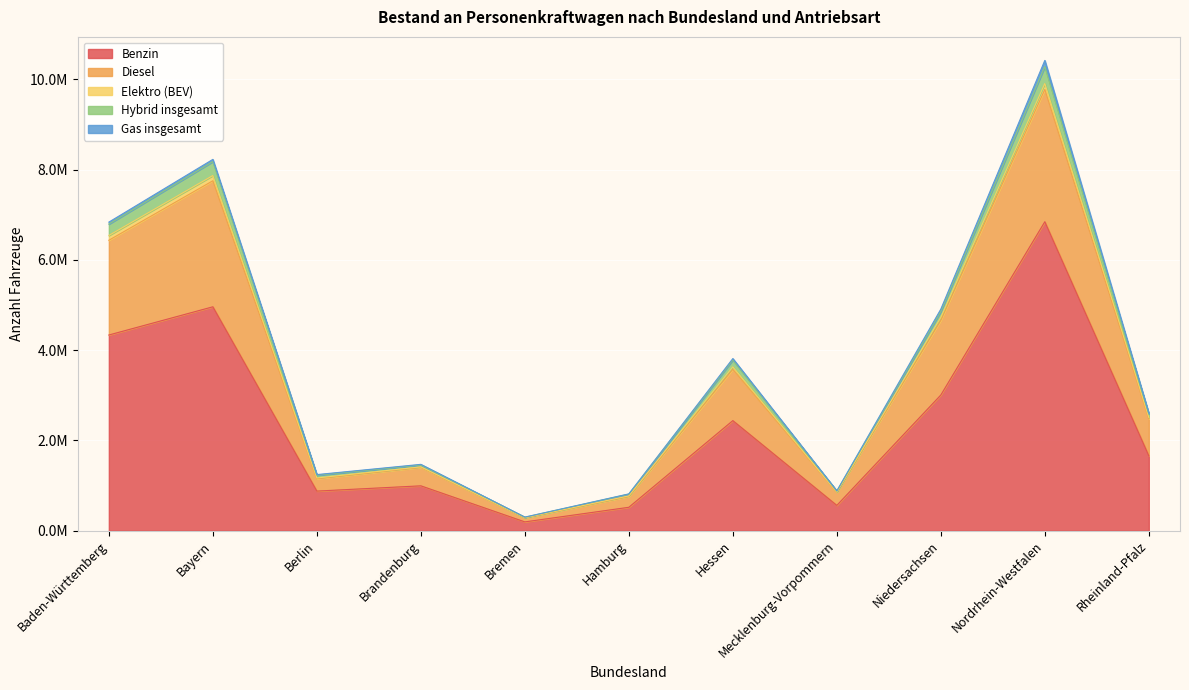

The Elektro (BEV) series shows 1224773 at Hamburg. True or false?

False